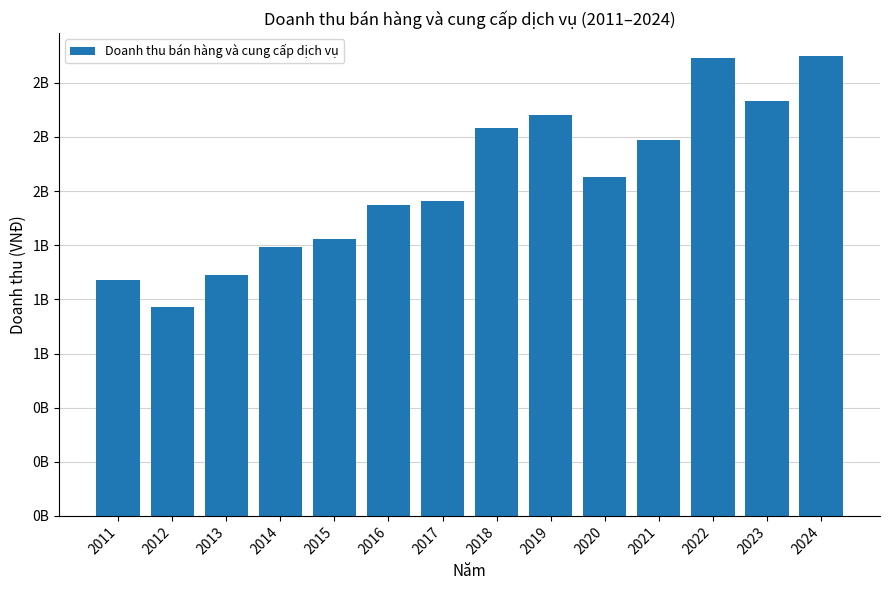

Reading left to right, extract all data points from this chart.

1090746637	962522347	1113032875	1242408198	1277489167	1436624338	1455888865	1792656588	1852365212	1564718415	1734363596	2114184233	1916447861	2124343353